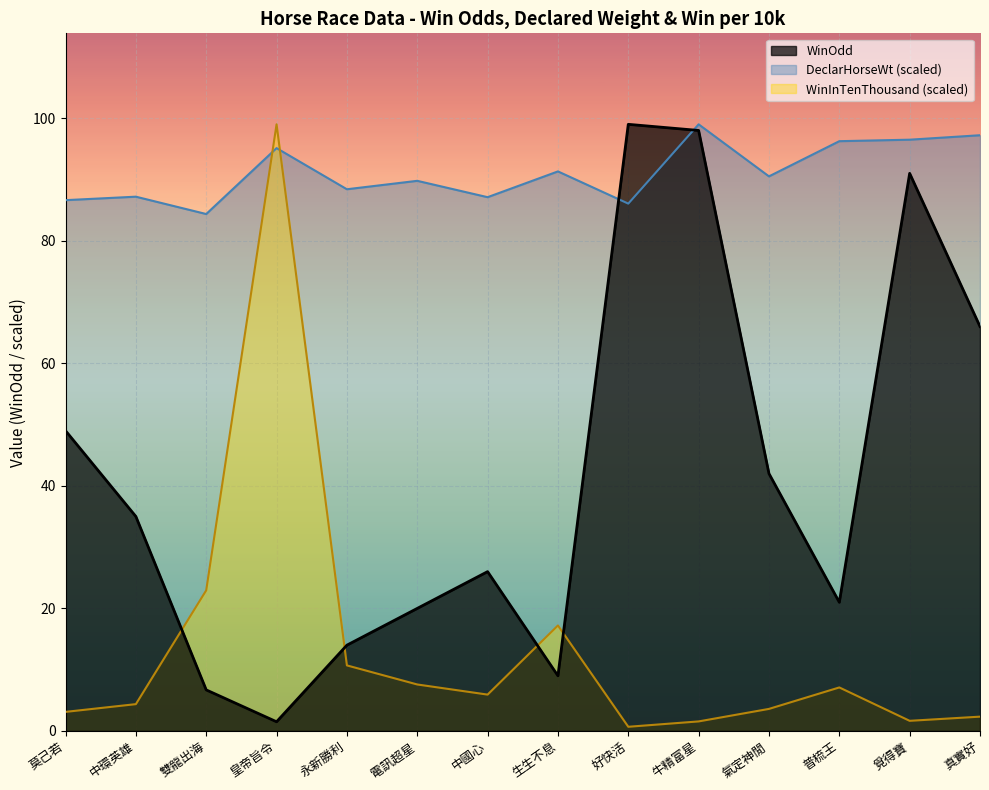

Which has a higher value, 好快活 or 生生不息?

好快活